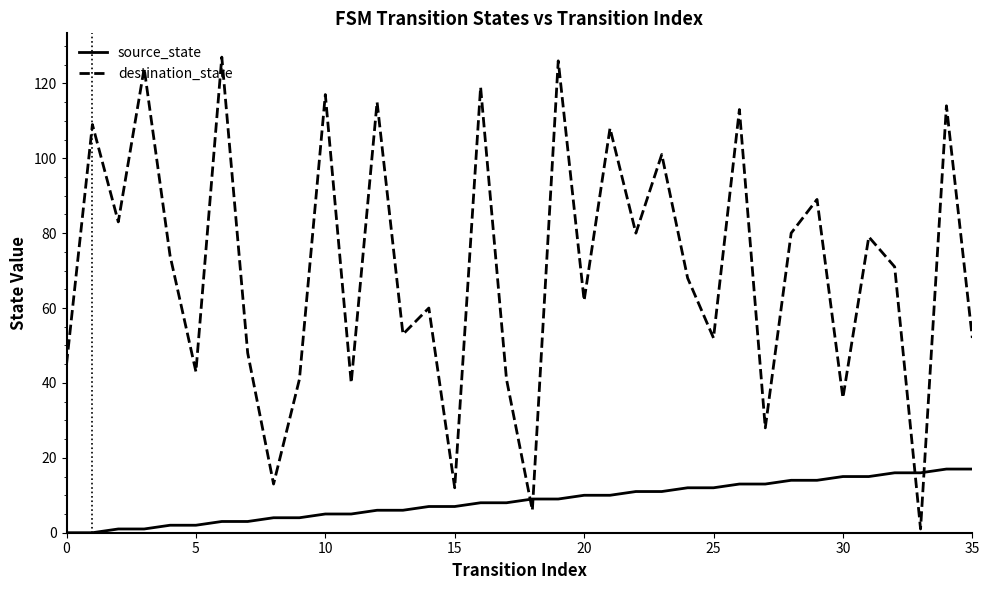

Which series has the largest range (max minus min)?

destination_state